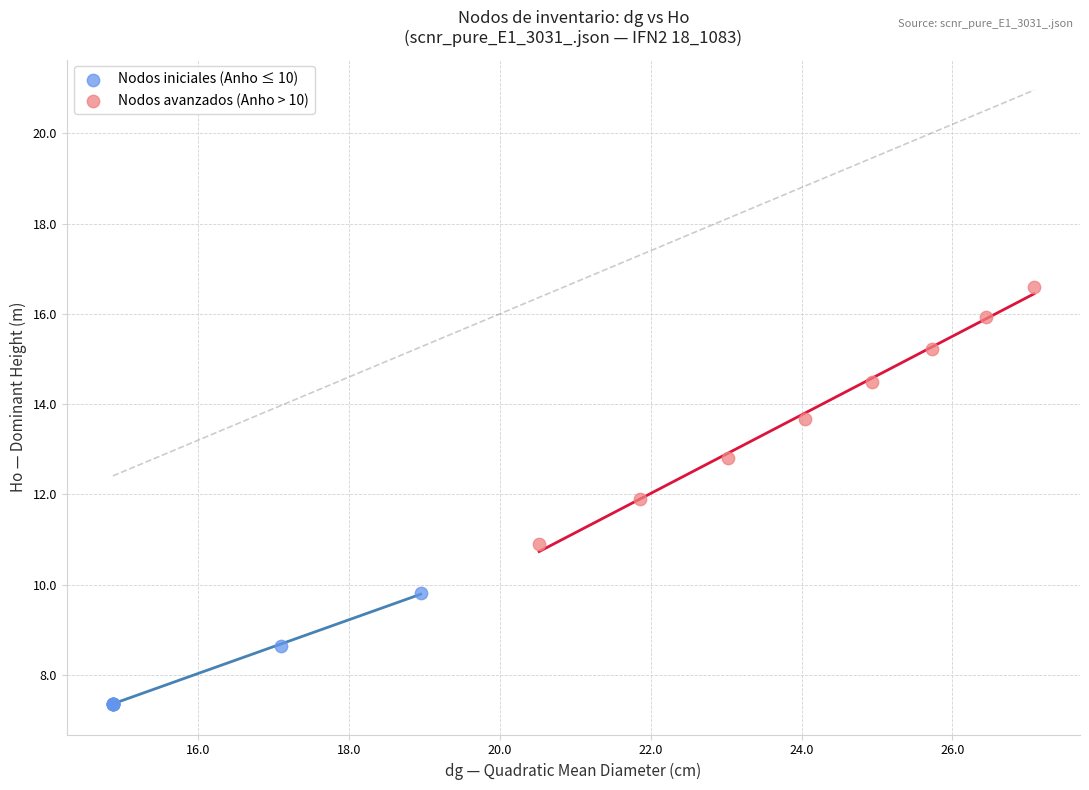

Which series contains the lowest Y value?

Nodos iniciales (Anho ≤ 10)